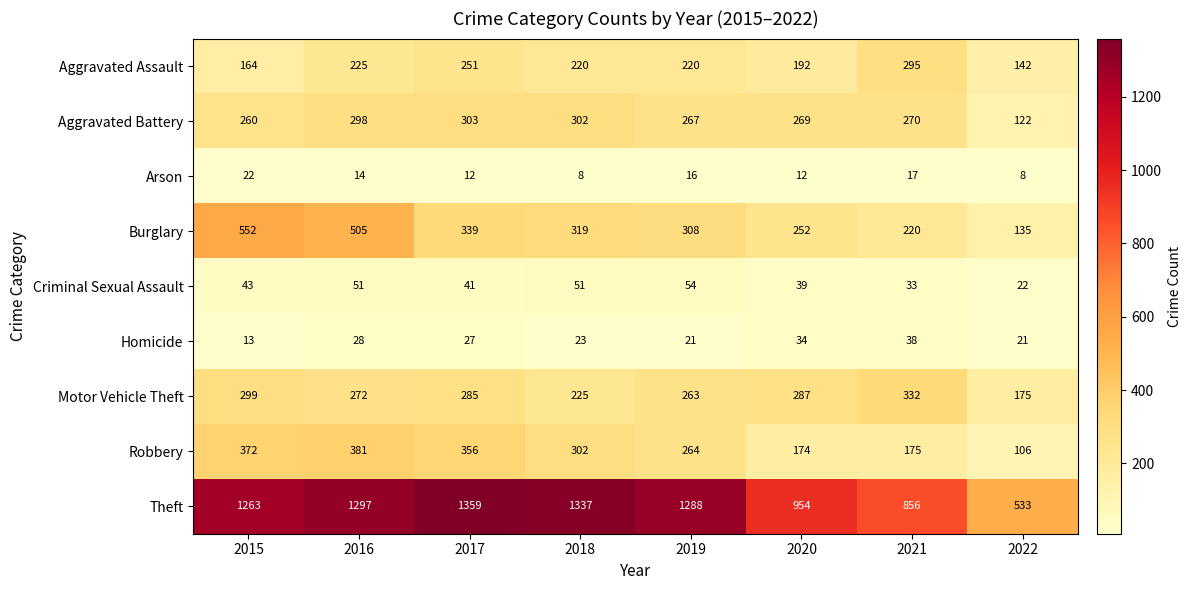

How many distinct data groups are displayed?

9